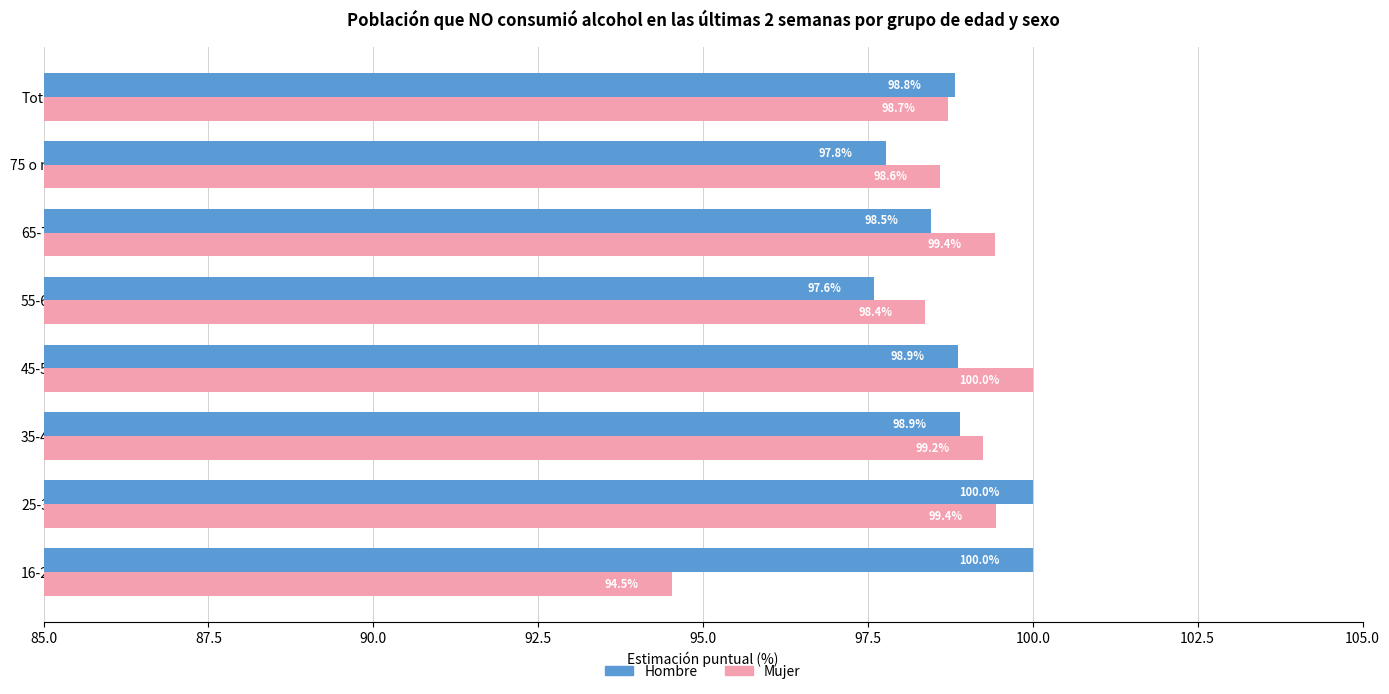

Rank the series at 35-44 from highest to lowest value.

Mujer, Hombre